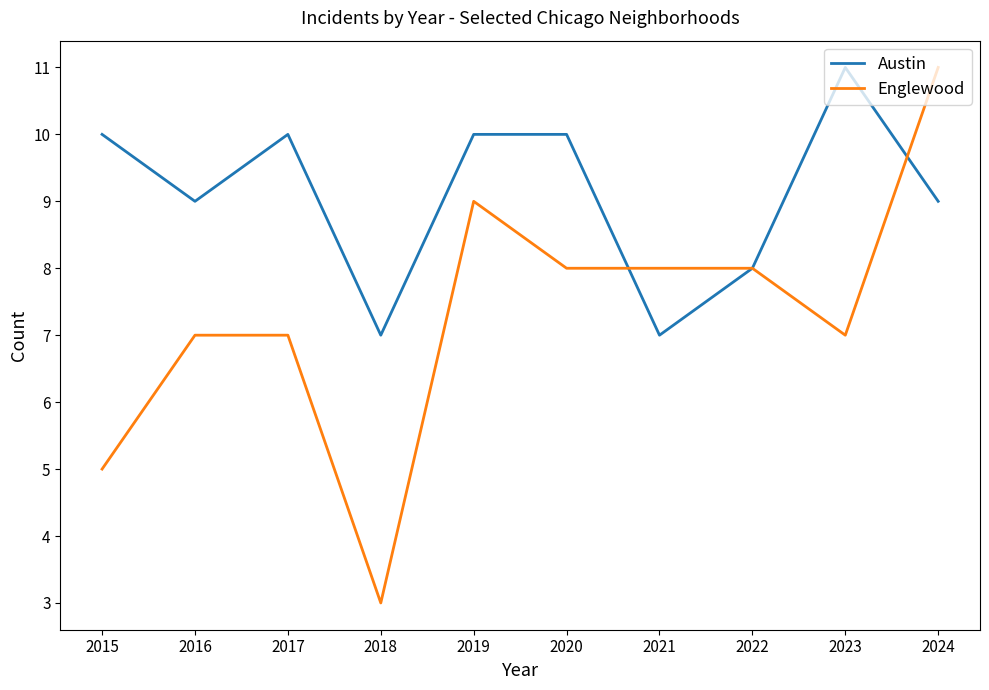

What is the difference between the highest and lowest values at 2024?

2